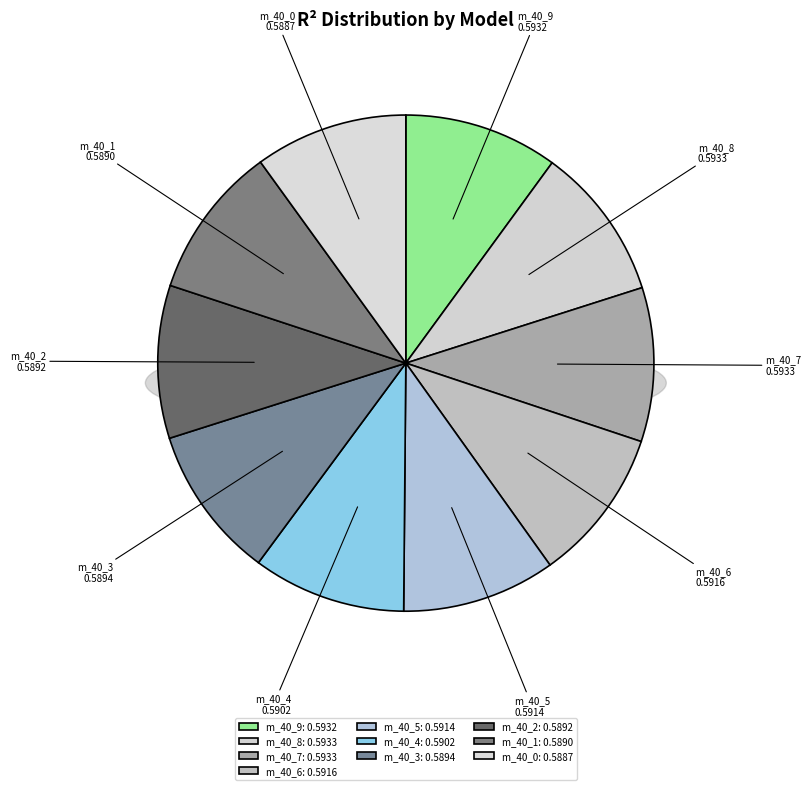

Rank the categories by value from highest to lowest.

model_1_40_8, model_1_40_7, model_1_40_9, model_1_40_6, model_1_40_5, model_1_40_4, model_1_40_3, model_1_40_2, model_1_40_1, model_1_40_0